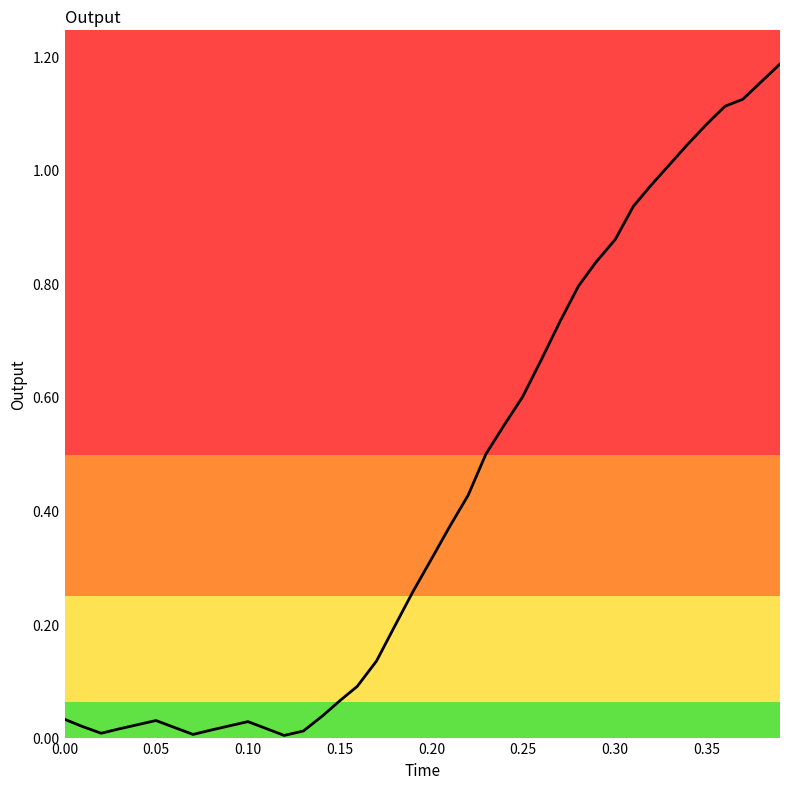

Does the chart have visible grid lines?

No